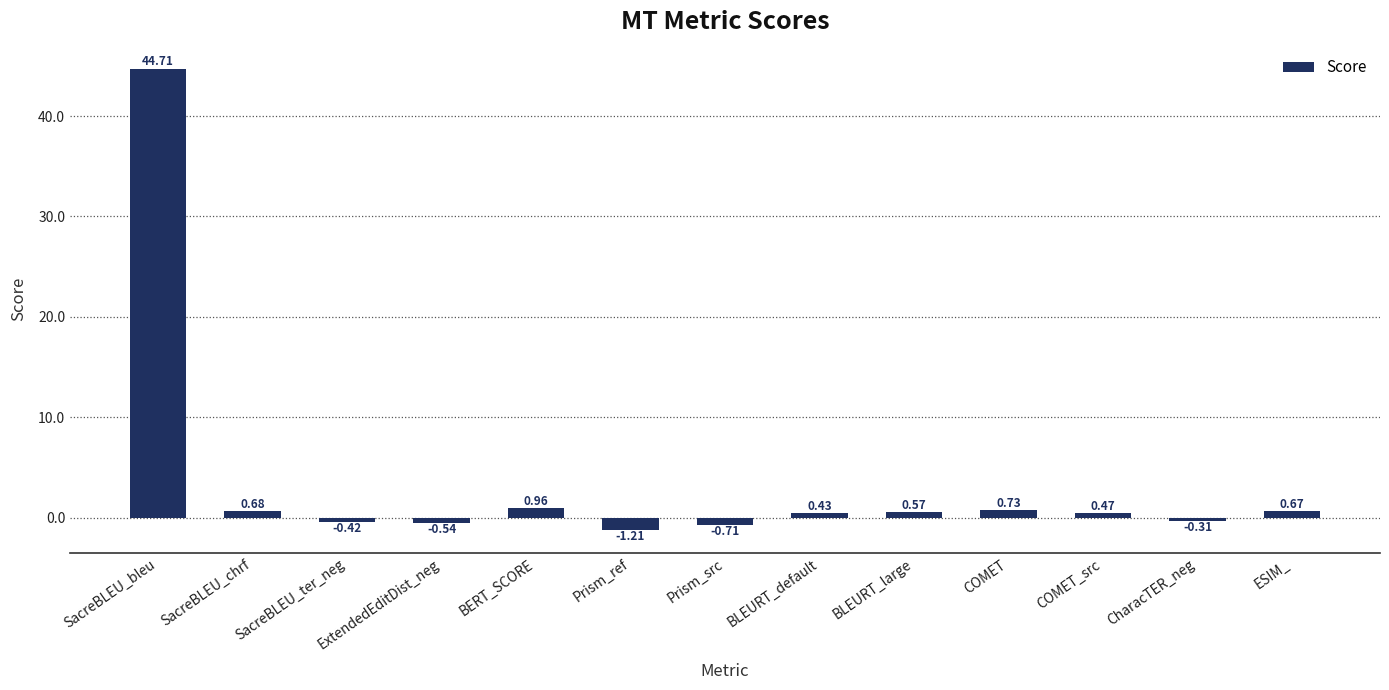

At which category does the chart reach its minimum across all series?

Prism_ref